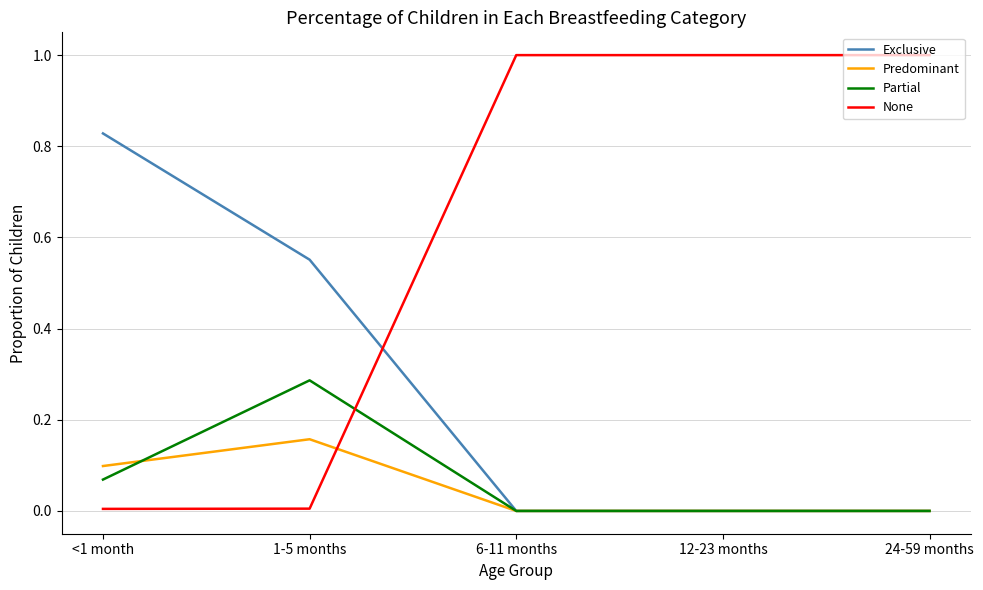

At 1-5 months, list the series in order from largest to smallest.

Exclusive, Partial, Predominant, None